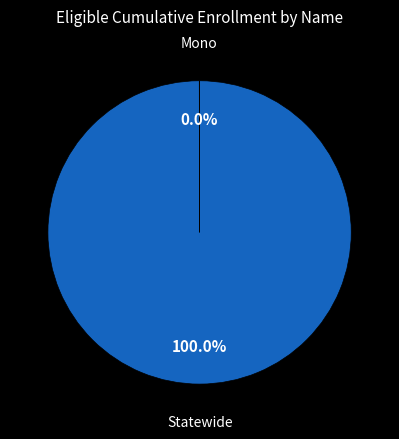

Which slice is the largest?

Statewide